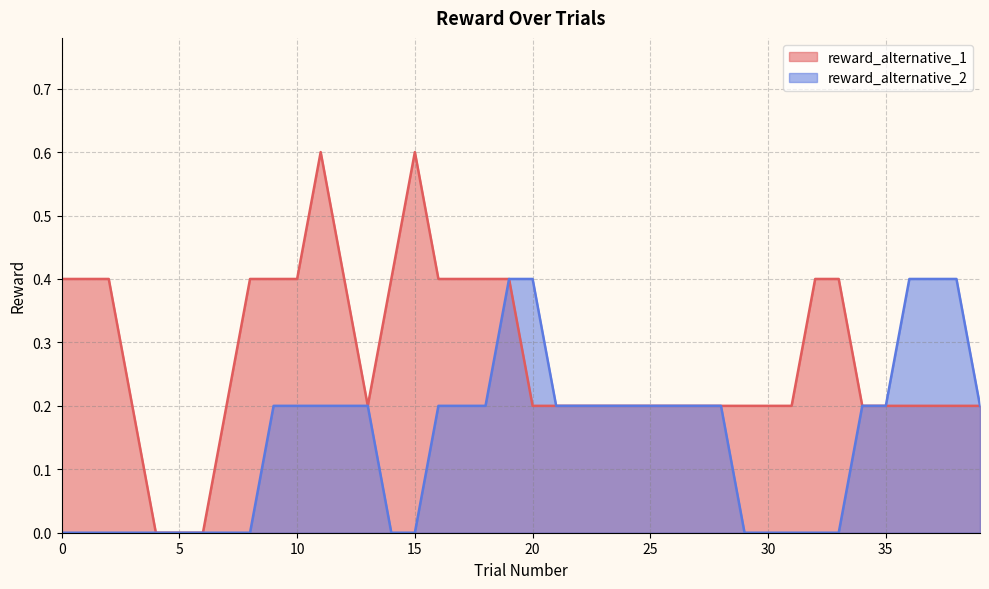

Rank the series by their maximum value, from lowest to highest.

reward_alternative_2, reward_alternative_1